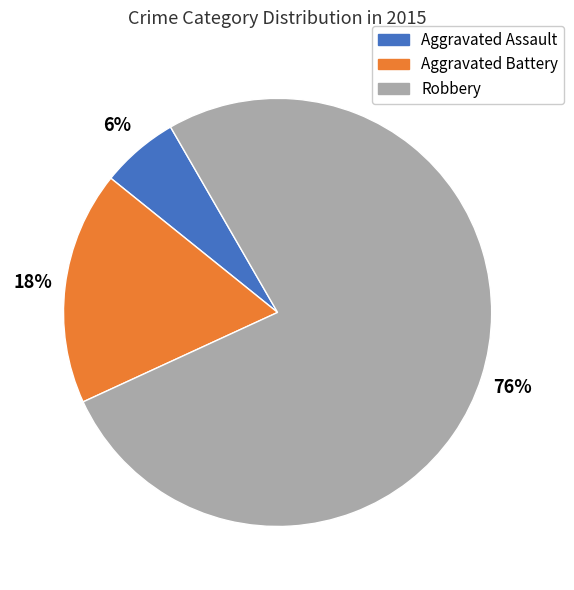

How many slices are in this pie chart?

3